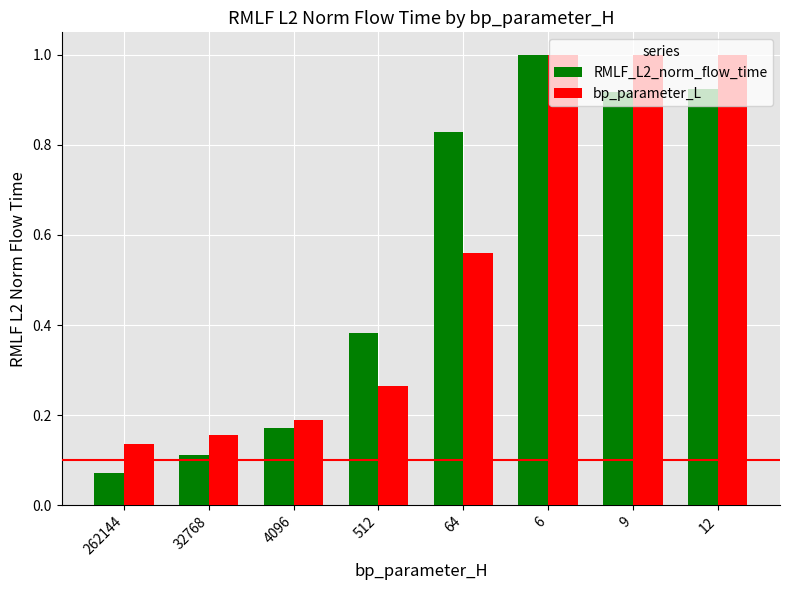

At 64, list the series in order from smallest to largest.

bp_parameter_L, RMLF_L2_norm_flow_time